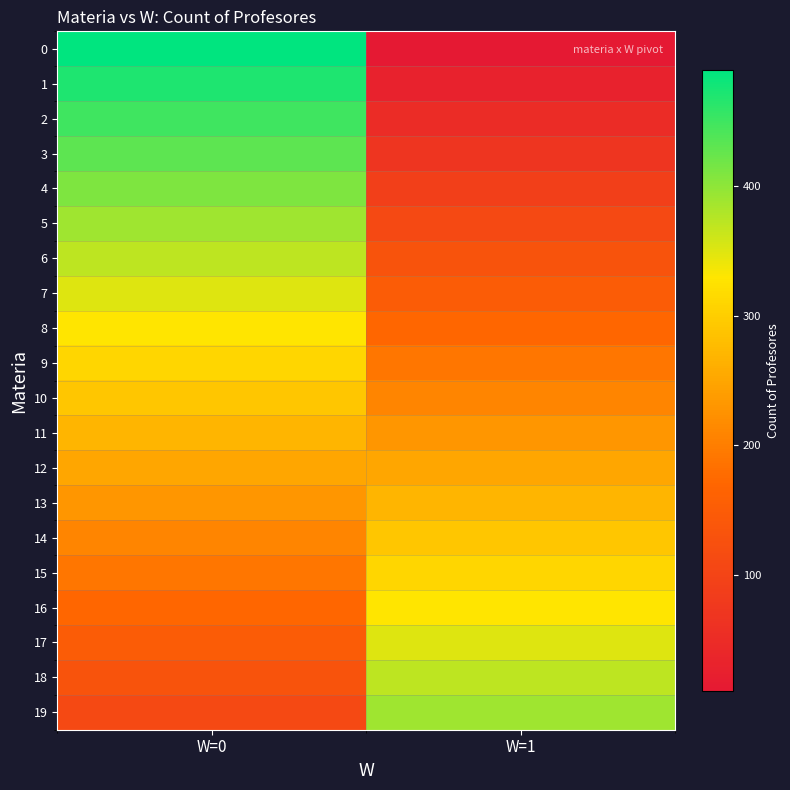

Reading left to right, extract all data points from this chart.

0: W=0=490	W=1=10
1: W=0=470	W=1=30
2: W=0=450	W=1=50
3: W=0=431	W=1=69
4: W=0=410	W=1=90
5: W=0=390	W=1=110
6: W=0=370	W=1=130
7: W=0=350	W=1=150
8: W=0=330	W=1=170
9: W=0=310	W=1=190
10: W=0=290	W=1=210
11: W=0=270	W=1=230
12: W=0=250	W=1=250
13: W=0=230	W=1=270
14: W=0=210	W=1=290
15: W=0=190	W=1=310
16: W=0=170	W=1=330
17: W=0=150	W=1=350
18: W=0=130	W=1=370
19: W=0=110	W=1=390